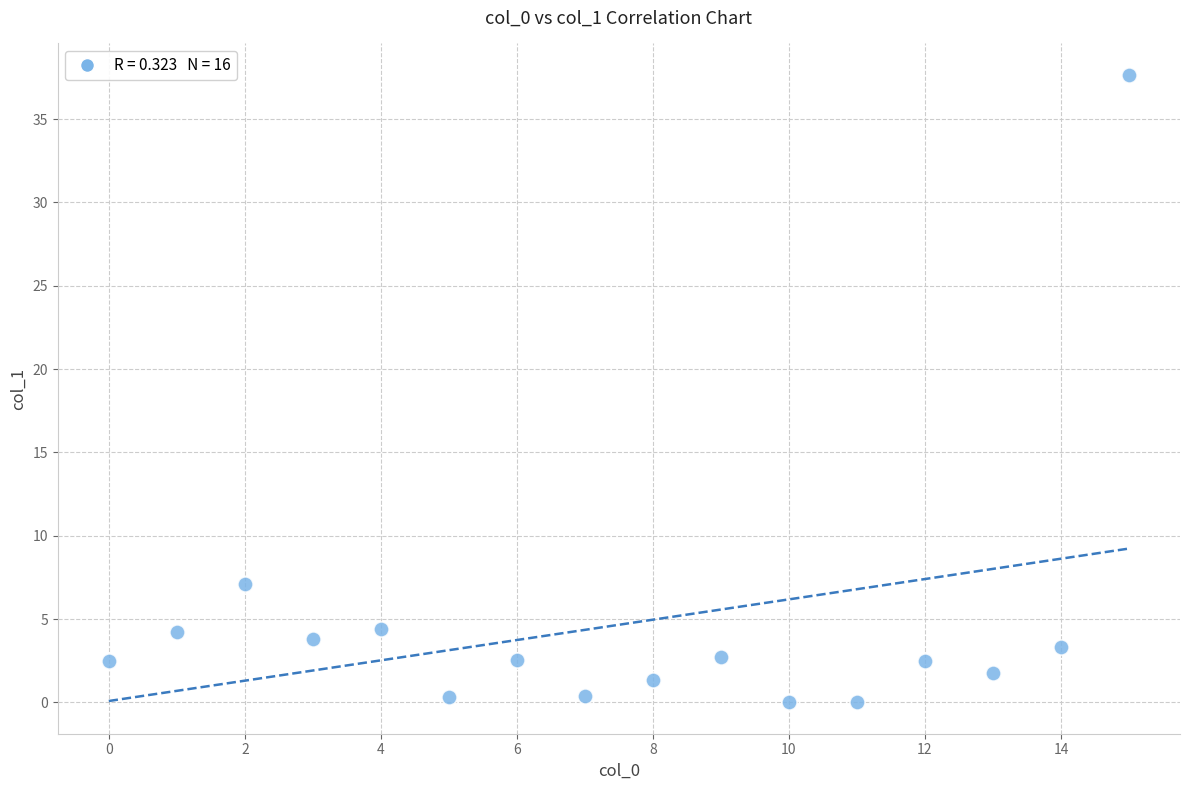

What Y value in the scatter plot is closest to 18?

7.1